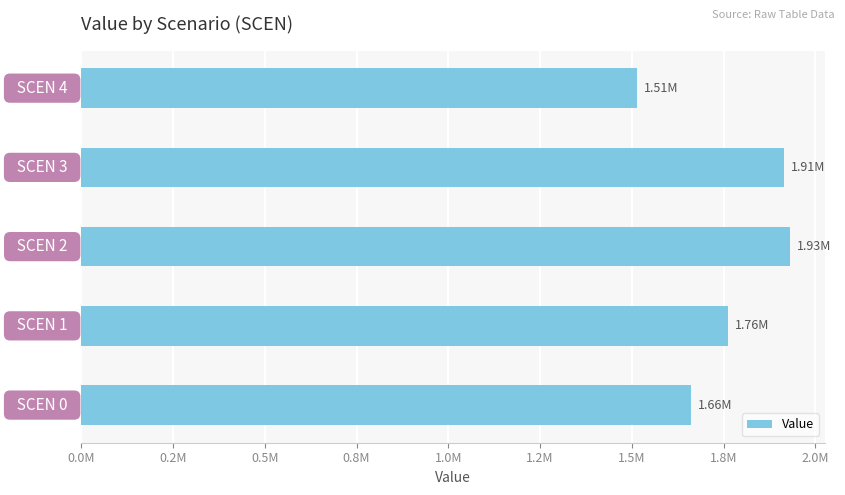

Does the chart contain any negative values?

No